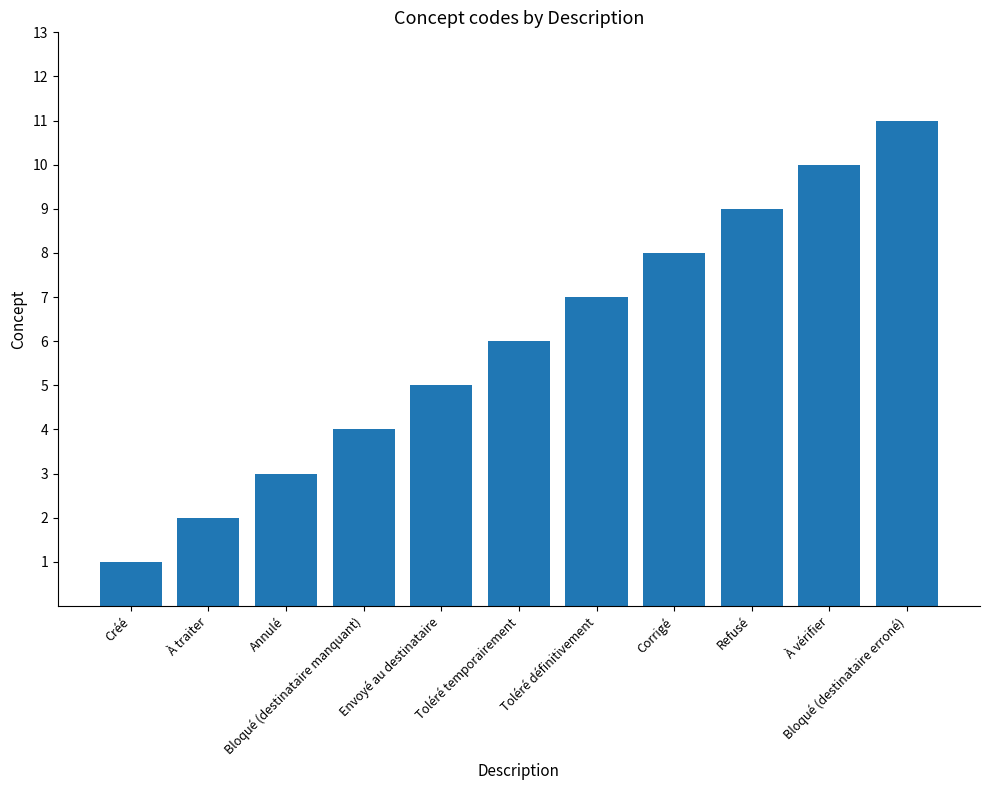

Which label corresponds to the smallest value in the chart?

Créé